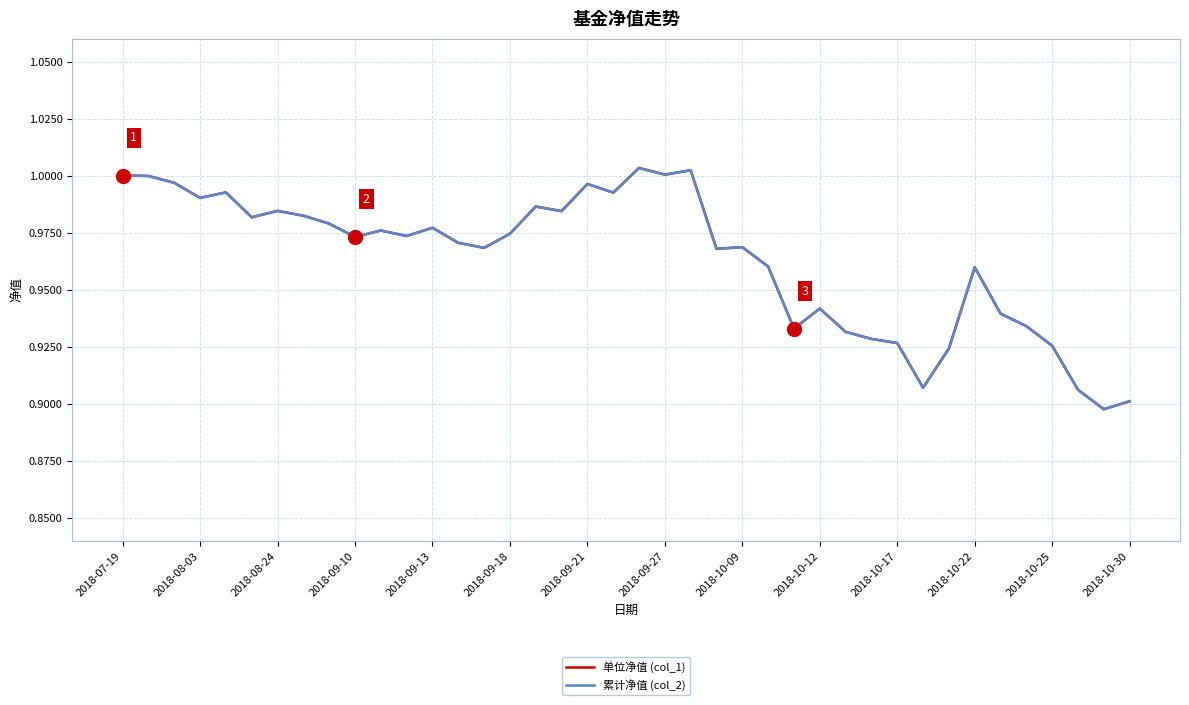

True or false: 单位净值 (col_1) and 累计净值 (col_2) intersect in this chart.

False